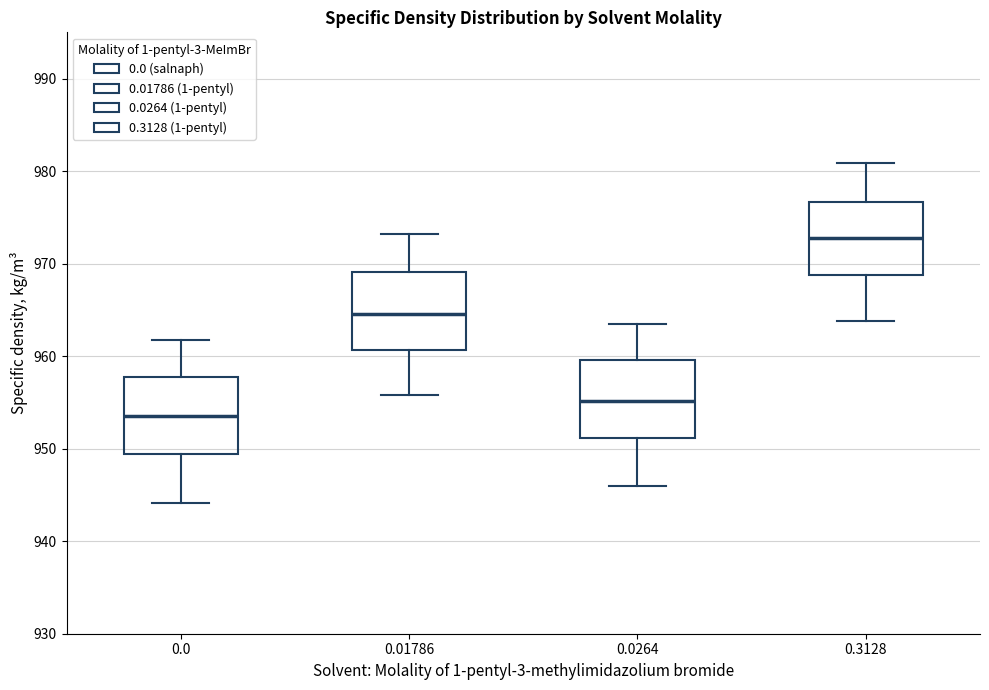

Reading left to right, transcribe this box plot: for each box, give where its median line is, the range the box spans, and where its two whiskers end, as read against the y-axis. The values are not printed on the chart, so give them approximately, as read against the axis.

0.0: median 954, box 949 to 958, whiskers 944 to 962
0.01786: median 965, box 961 to 969, whiskers 956 to 973
0.0264: median 955, box 951 to 960, whiskers 946 to 964
0.3128: median 973, box 969 to 977, whiskers 964 to 981